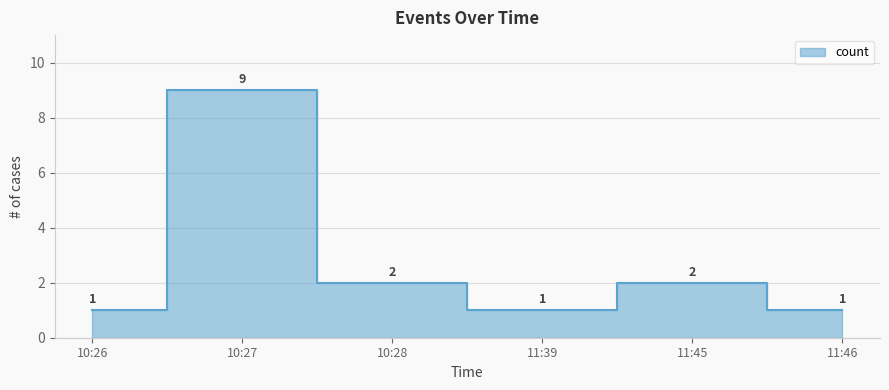

Is it true that the value at 11:45 is 1?

False